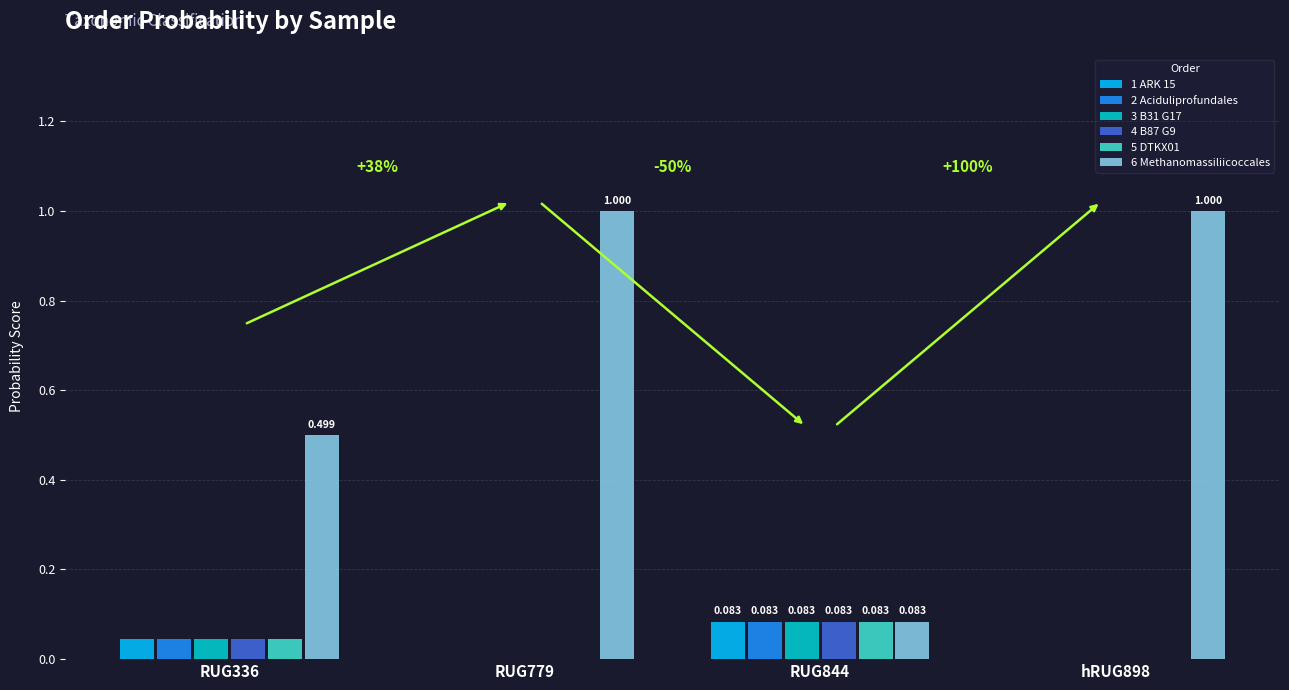

The 5 DTKX01 series shows 0.0 at RUG779. True or false?

True